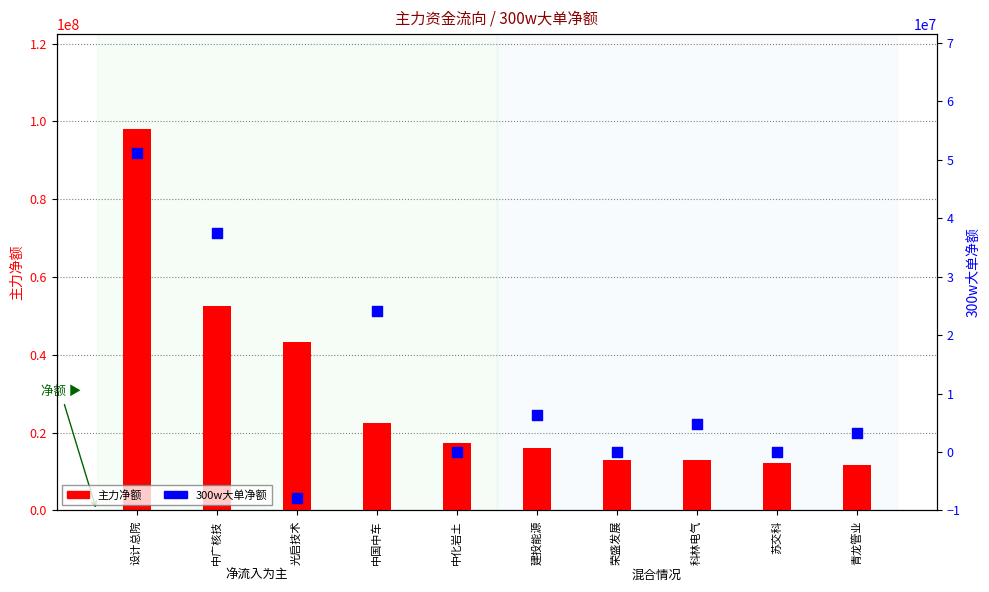

Is the value of 主力净额 at 苏交科 greater than the value of 300w大单净额 at 青龙管业?

Yes